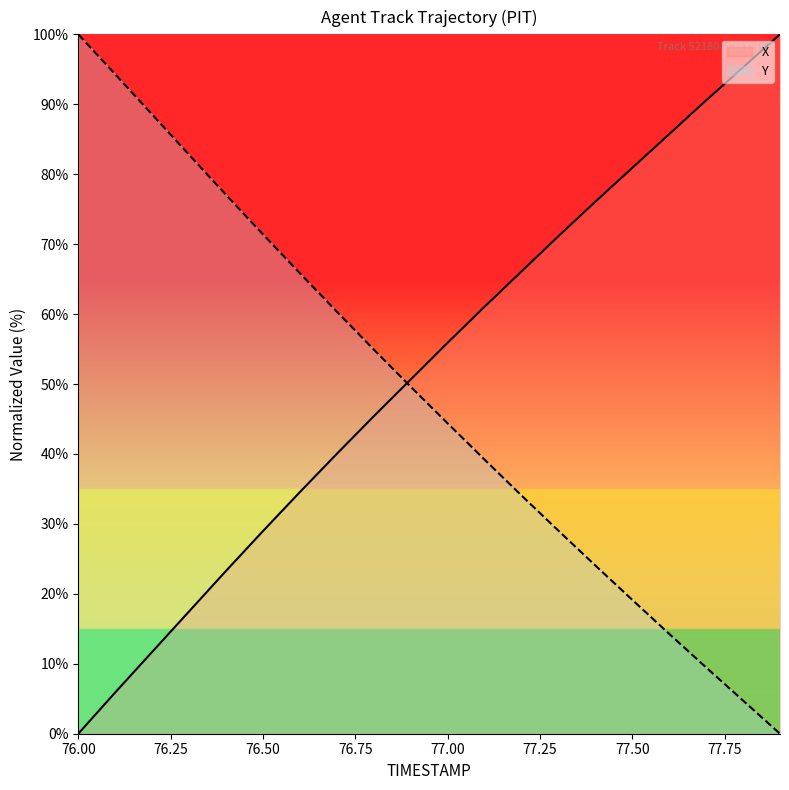

Where does the Y series first go above 49?

76.00